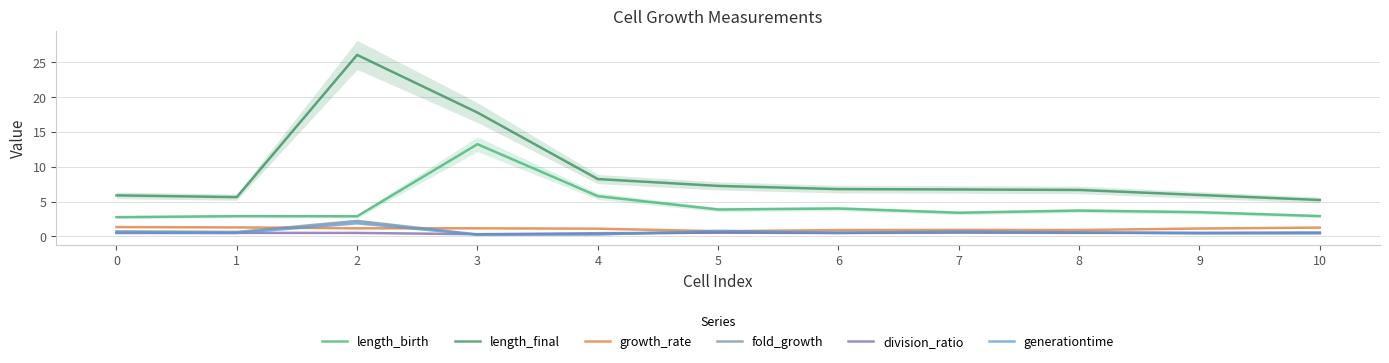

At how many categories does at least one series exceed 16?

2